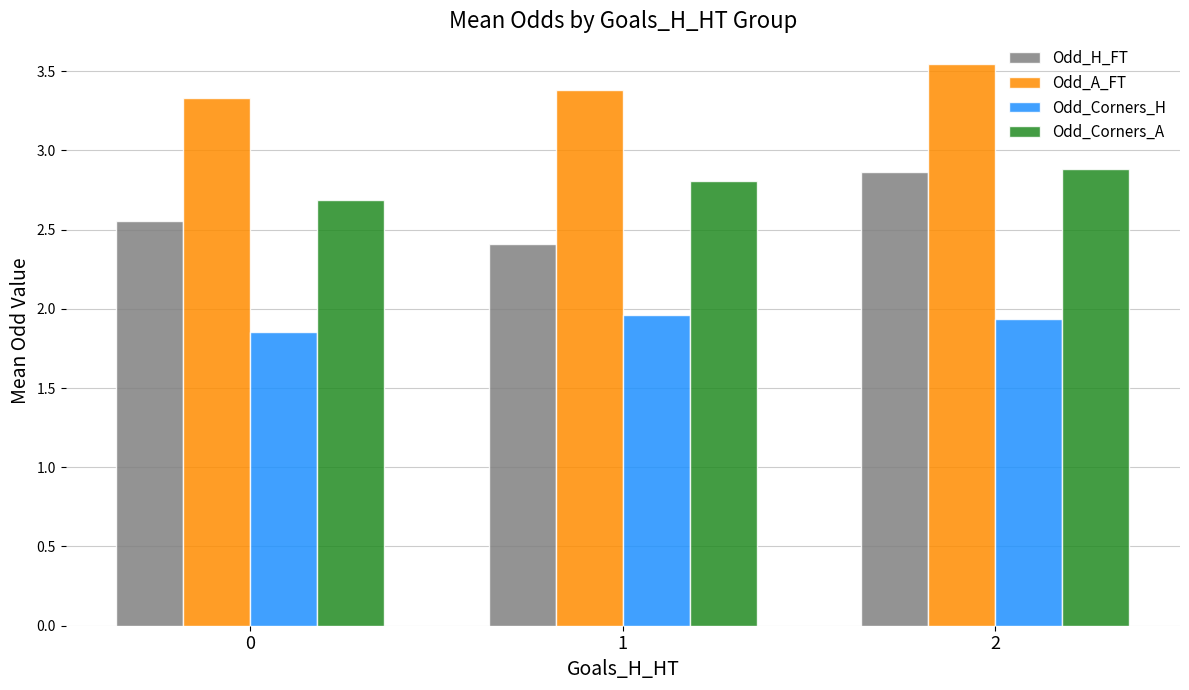

What are all the series names shown in the legend?

Odd_H_FT, Odd_A_FT, Odd_Corners_H, Odd_Corners_A